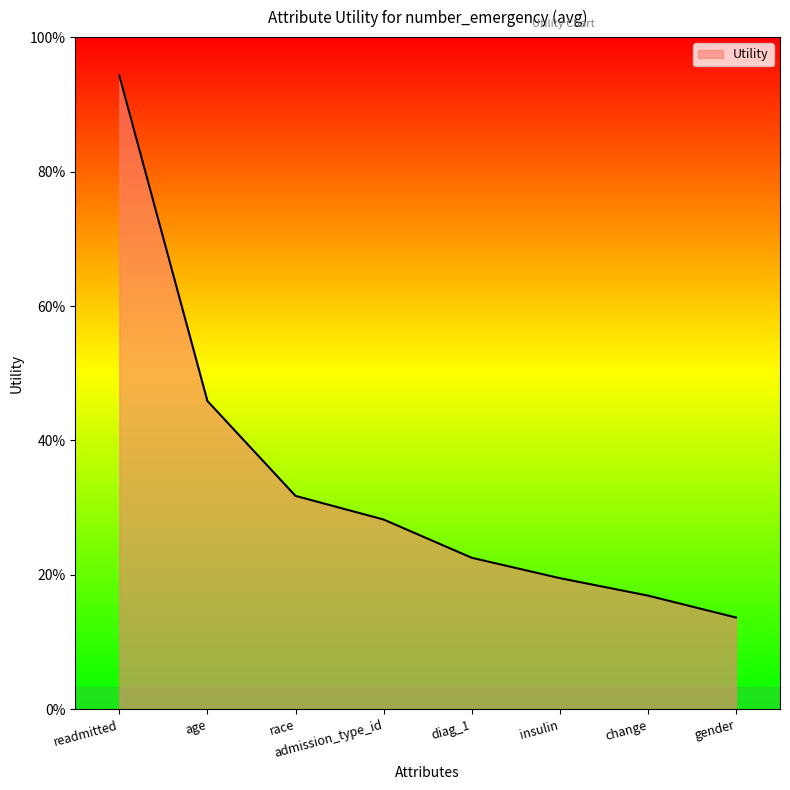

Is this an area chart (filled region under the line)?

Yes